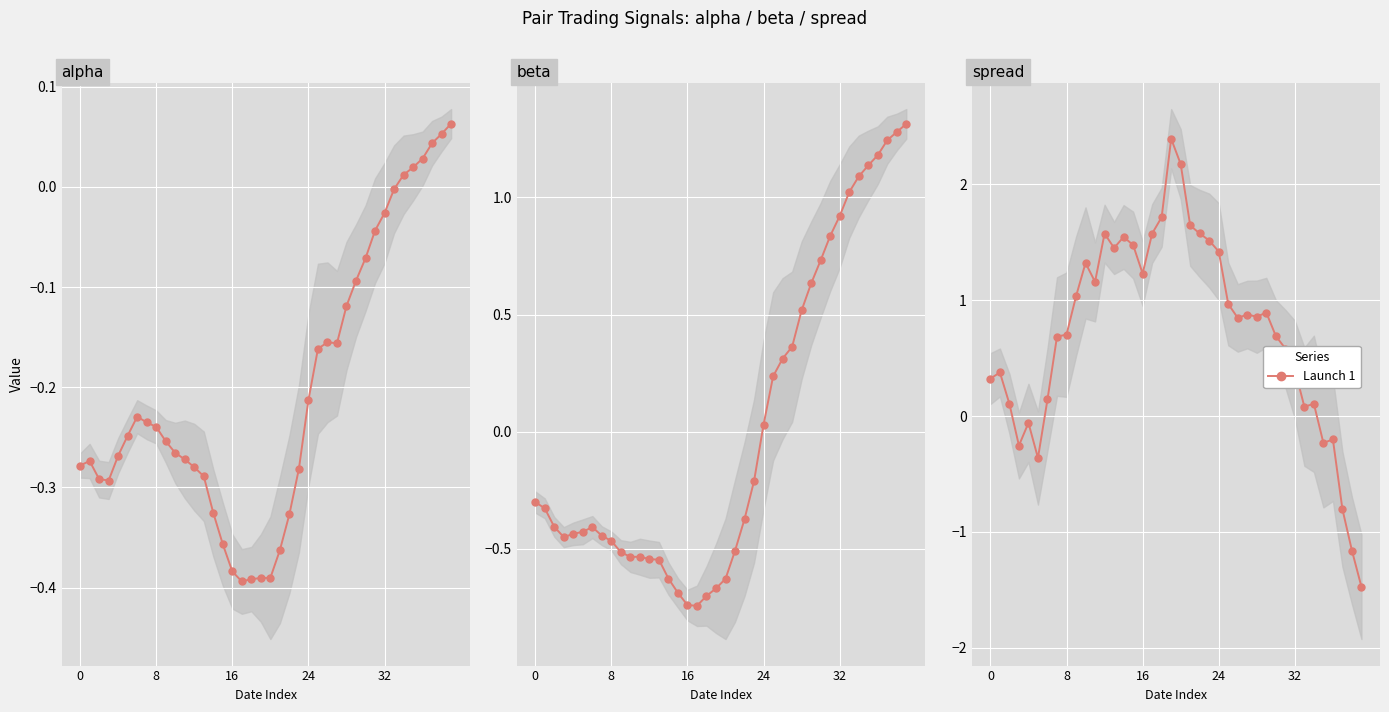

At how many categories does at least one series exceed -1?

40